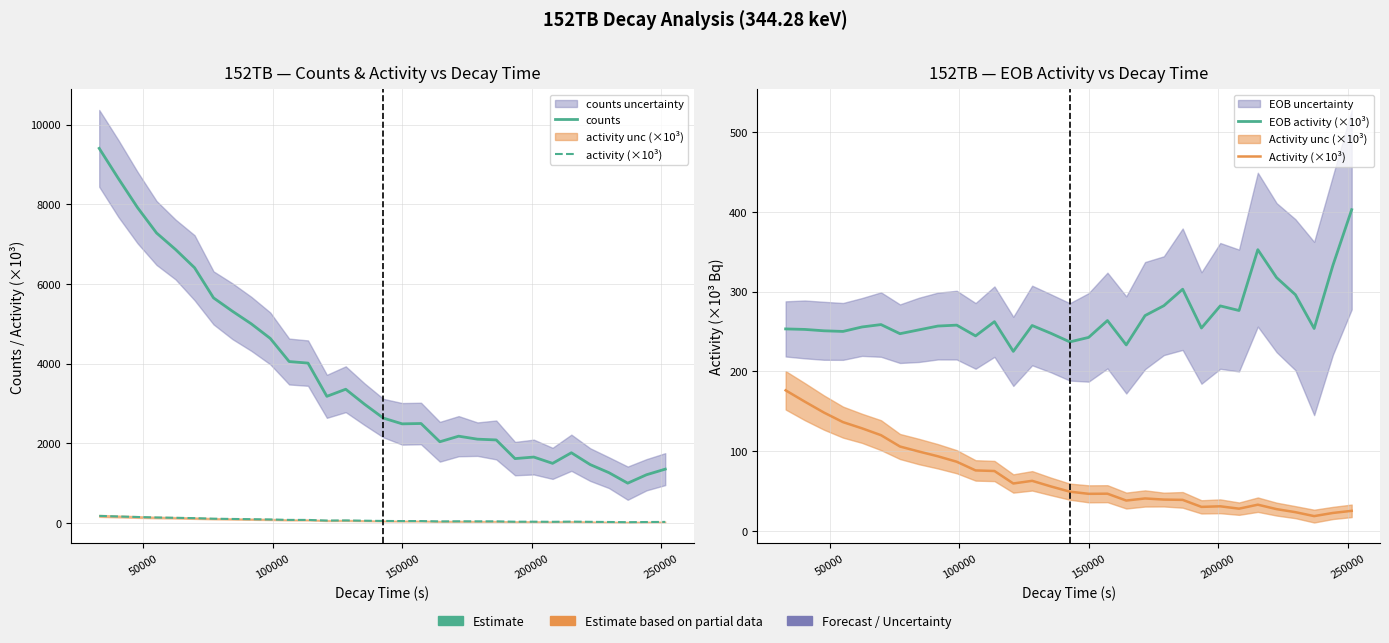

What is the difference between the maximum and minimum values in the EOB activity (×10³) series?

177.6